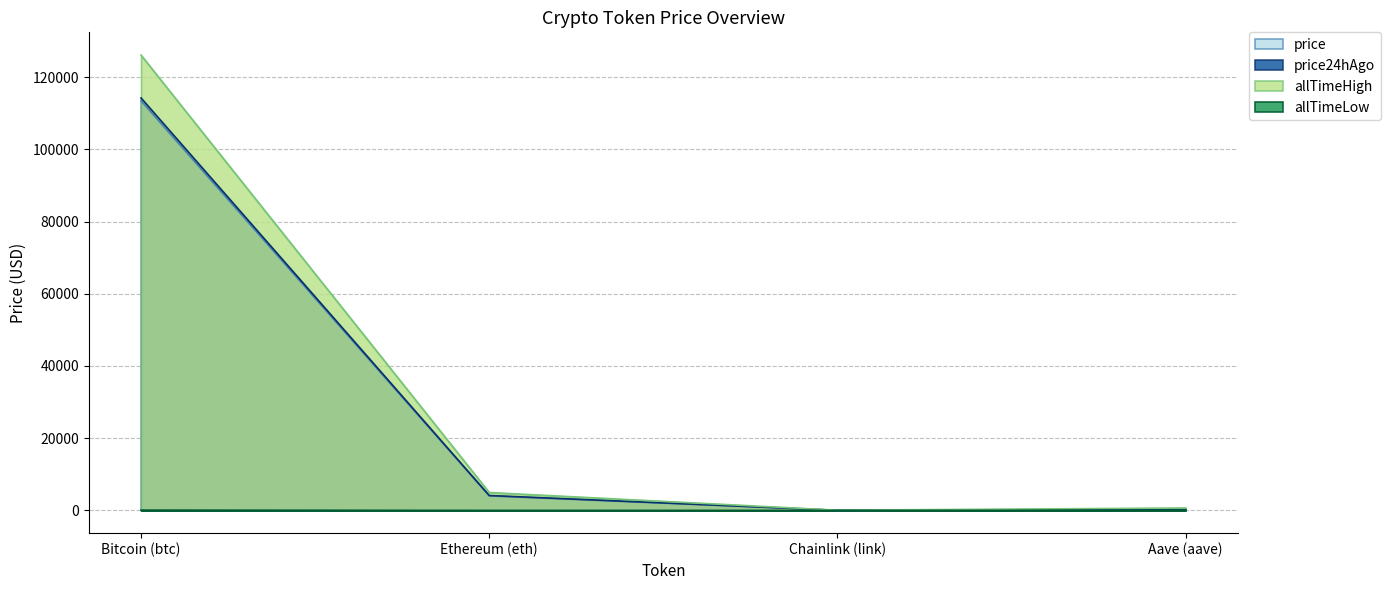

How many categories are shown in the chart?

4